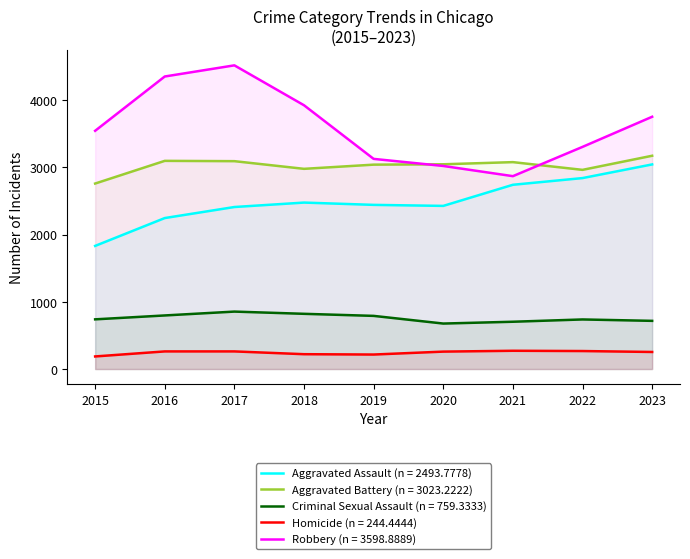

What is the value of the Aggravated Assault point at the 7th from the left?

2739.1